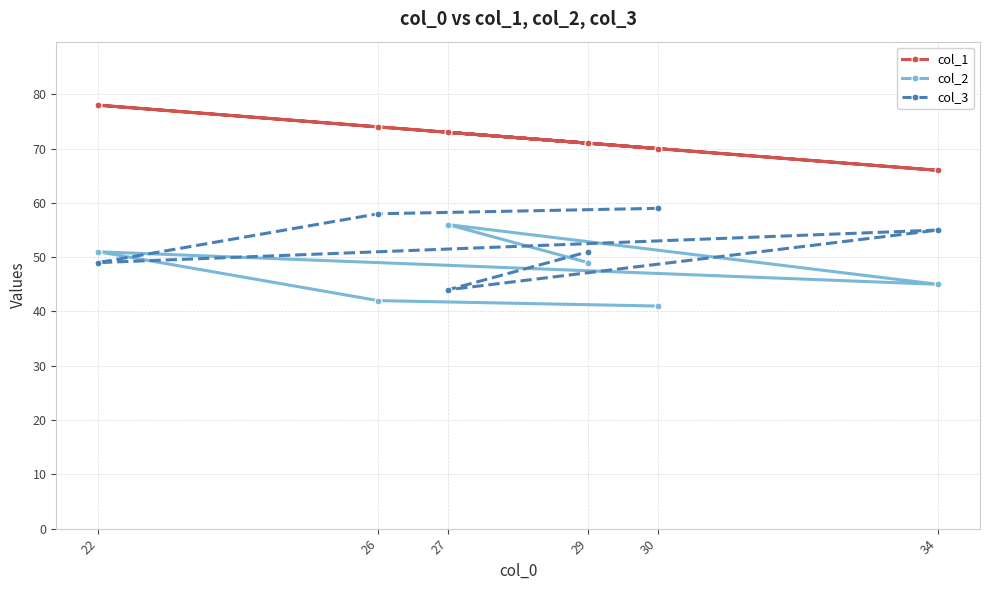

In col_2, how many points are higher than both neighbors (excluding endpoints)?

2